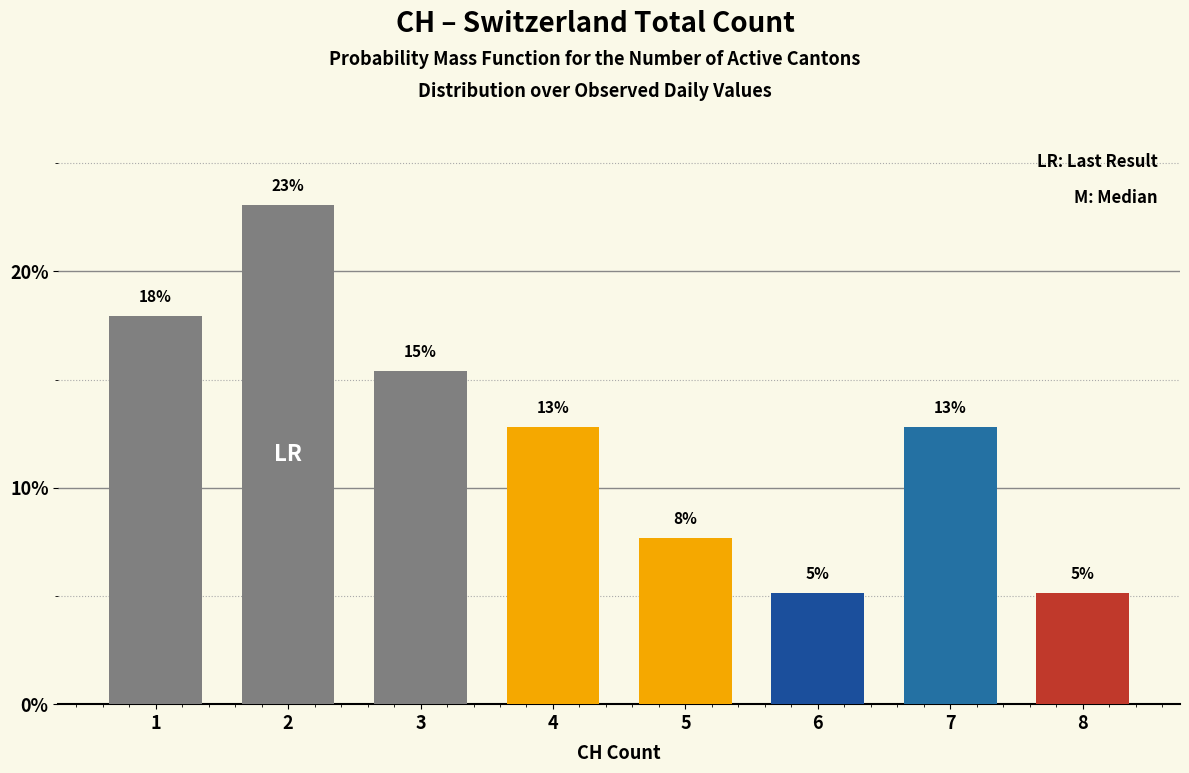

How many bars are there in total?

8